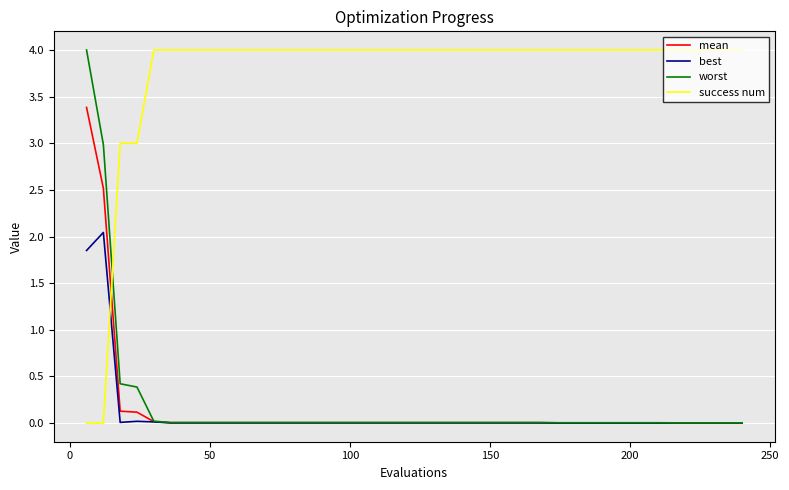

What is the average value of the worst series?

0.2